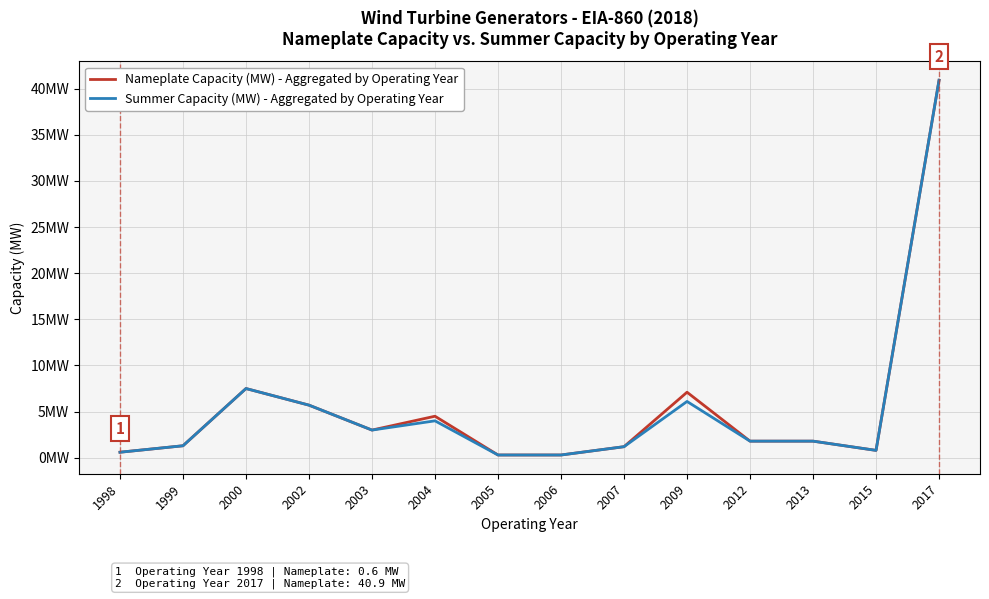

Where does the Summer Capacity (MW) - Aggregated by Operating Year series first go above 1?

1999